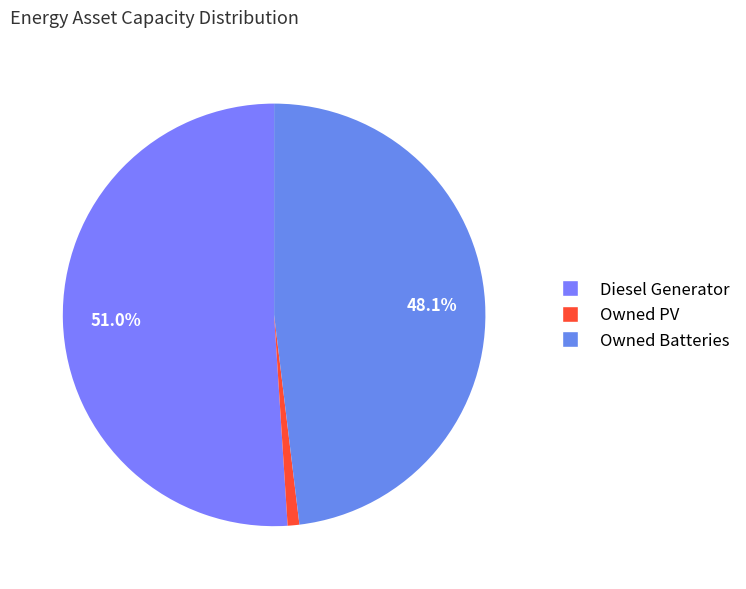

How many slices are in this pie chart?

3